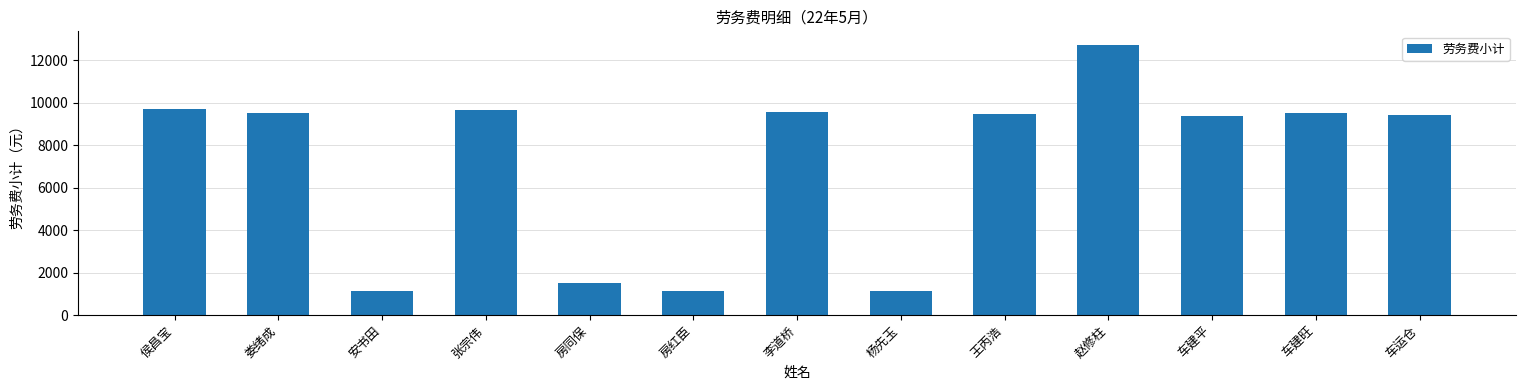

What is the sum of all values?

93768